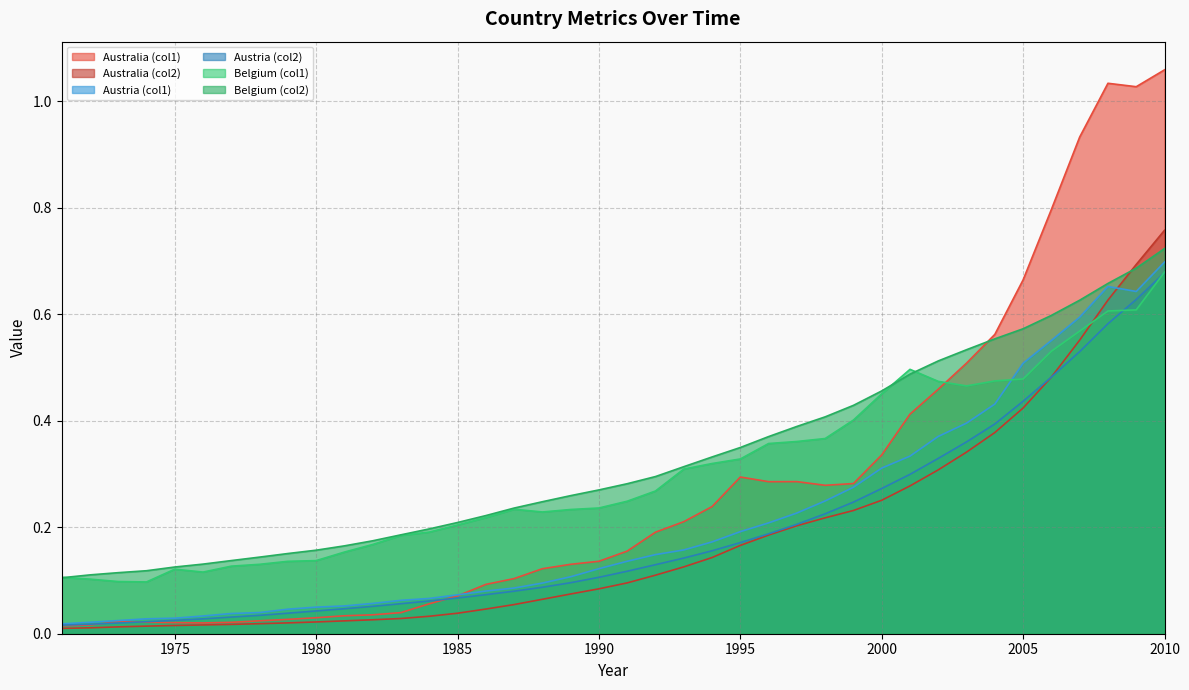

Between 1972 and 1990, which is larger?

1990